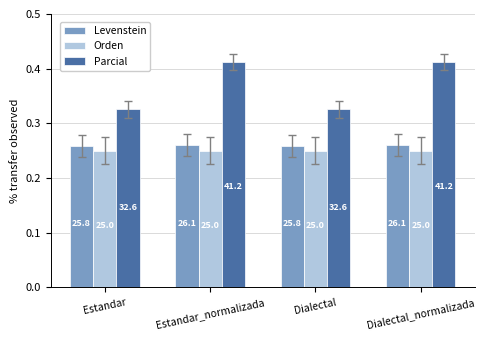

What are all the series names shown in the legend?

Levenstein, Orden, Parcial